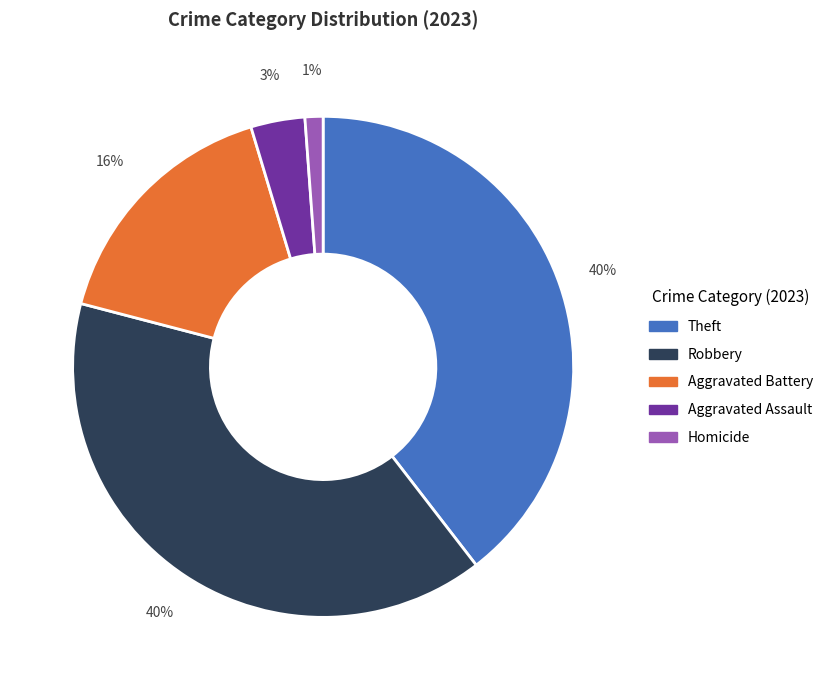

Does any single category account for the majority?

No